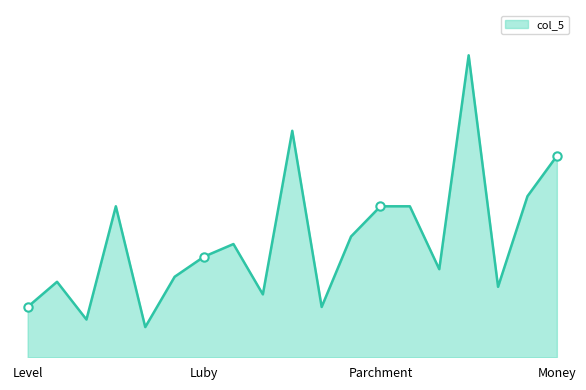

What is the difference between the second highest and minimum values?

2